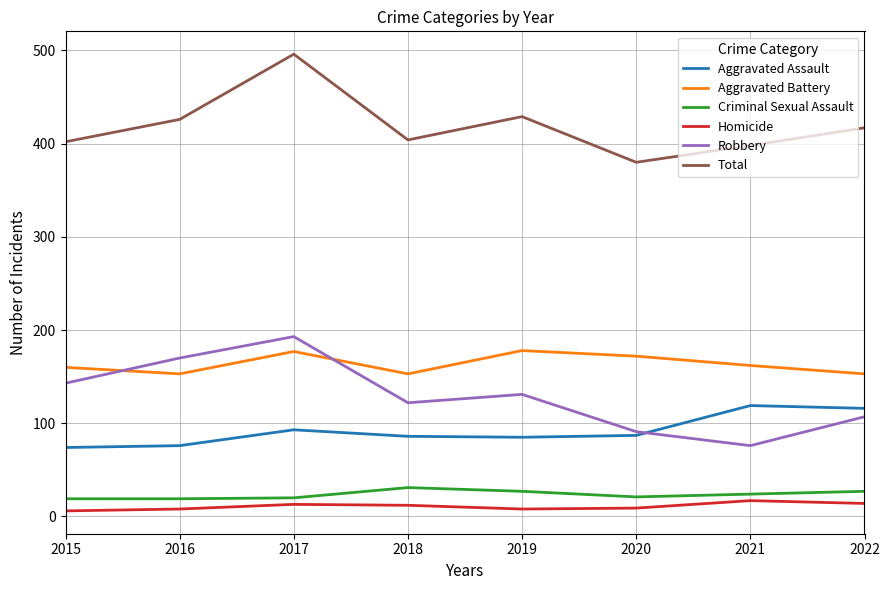

What is the sum of all Aggravated Assault values?

736